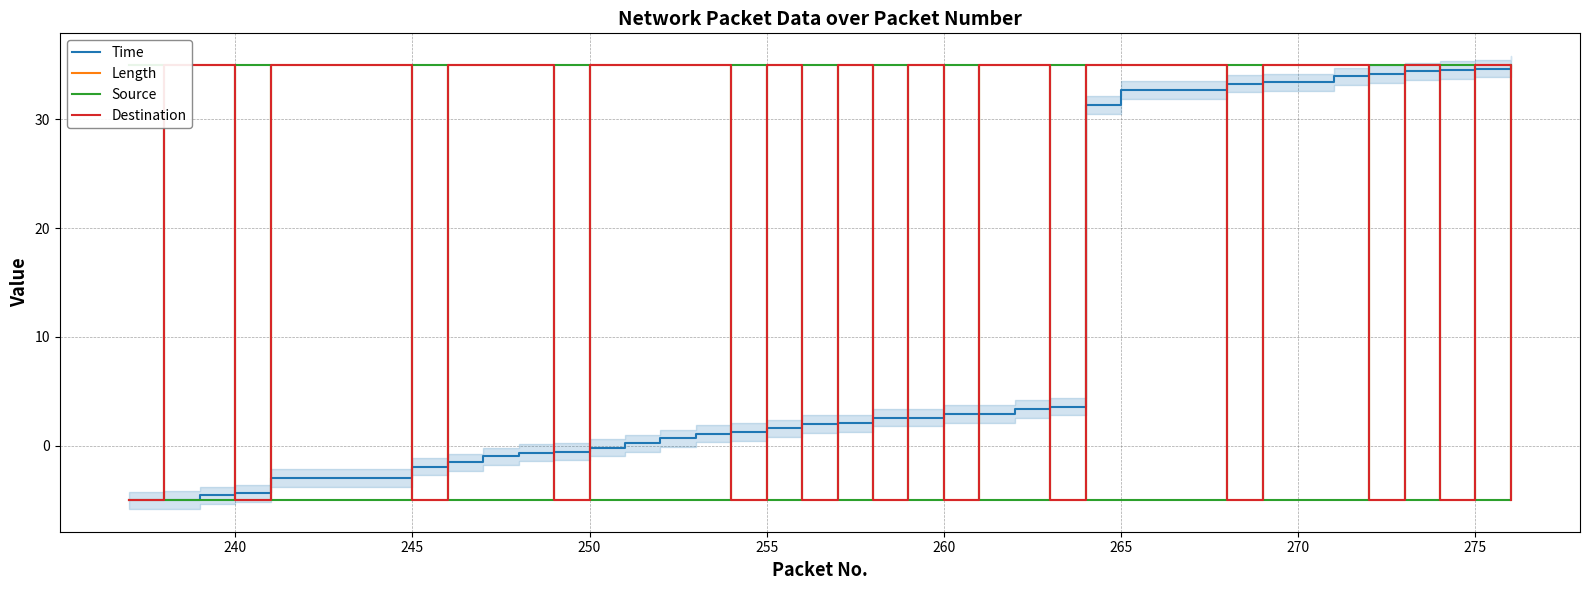

What is the minimum value for Time?

-5.0